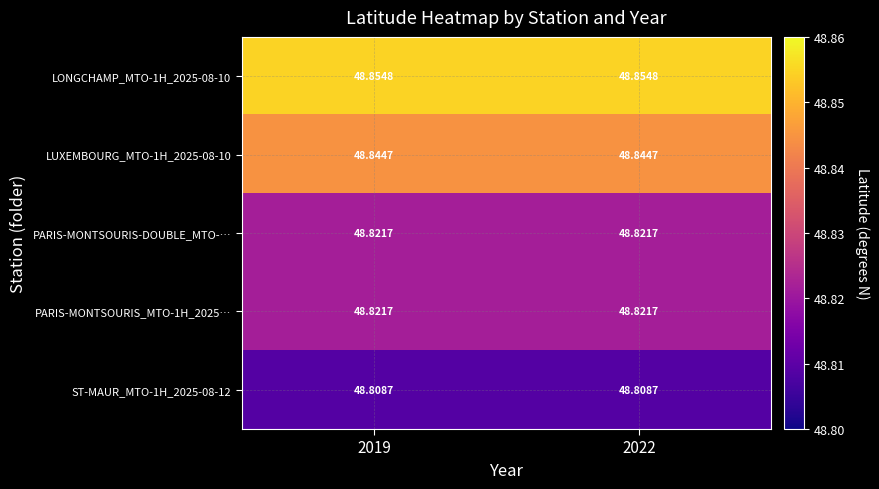

Is the value of PARIS-MONTSOURIS_MTO-1H_2025… at 2019 greater than the value of LONGCHAMP_MTO-1H_2025-08-10 at 2022?

No